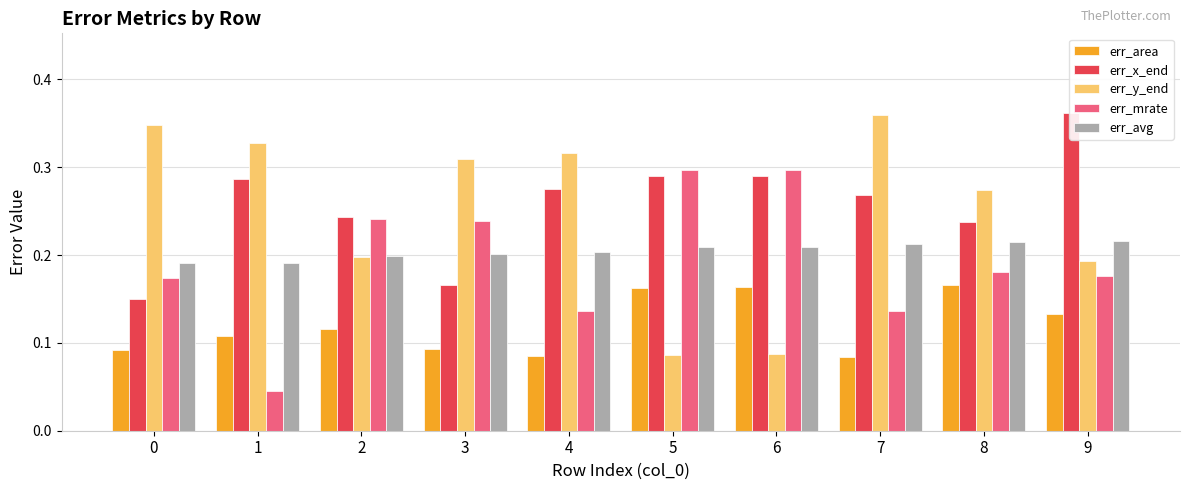

The err_y_end series shows 0.3 at 9. True or false?

False